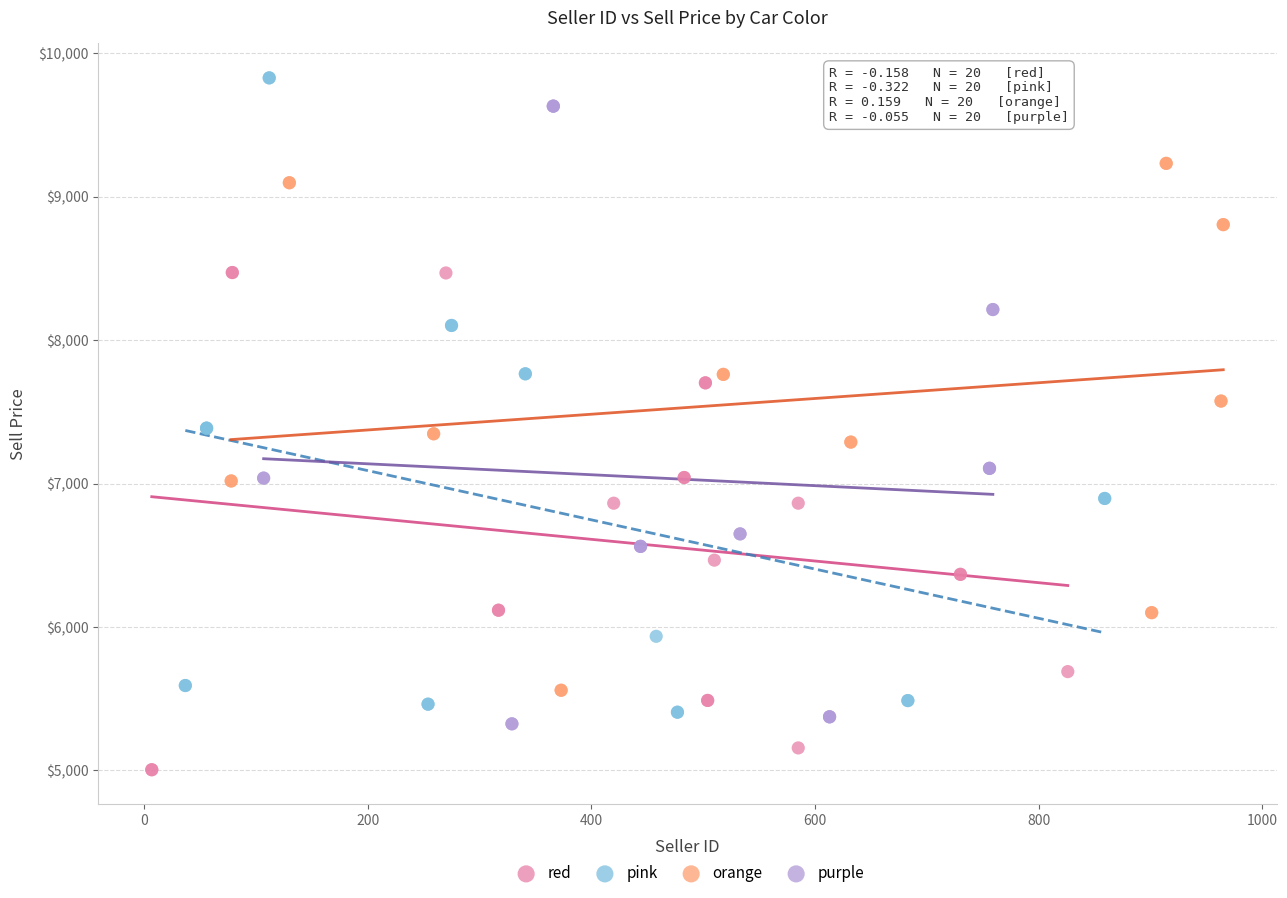

What are all the series names shown in the legend?

red, pink, orange, purple